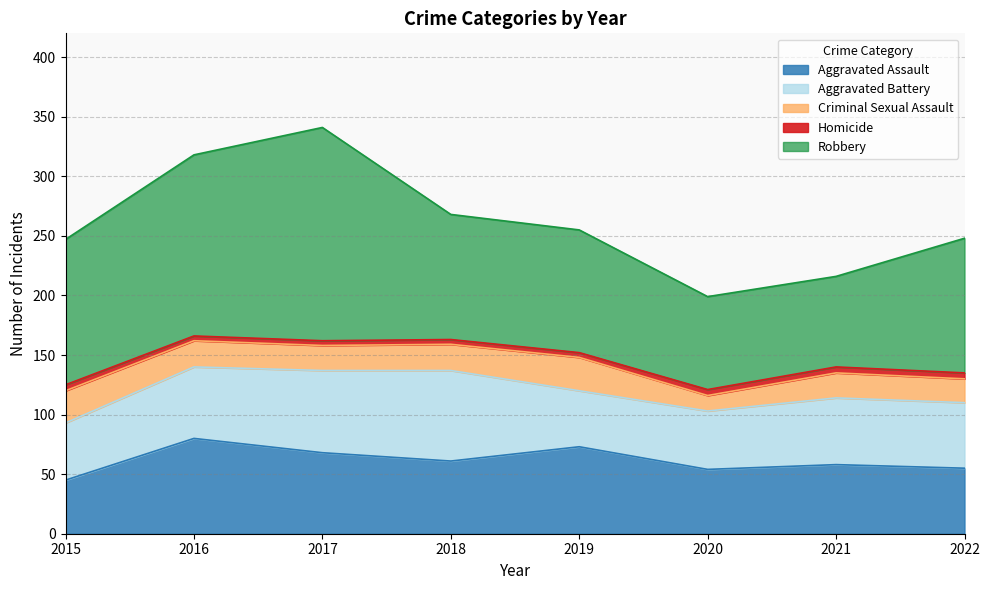

What is the difference between the Aggravated Assault values at 2022 and 2020?

1